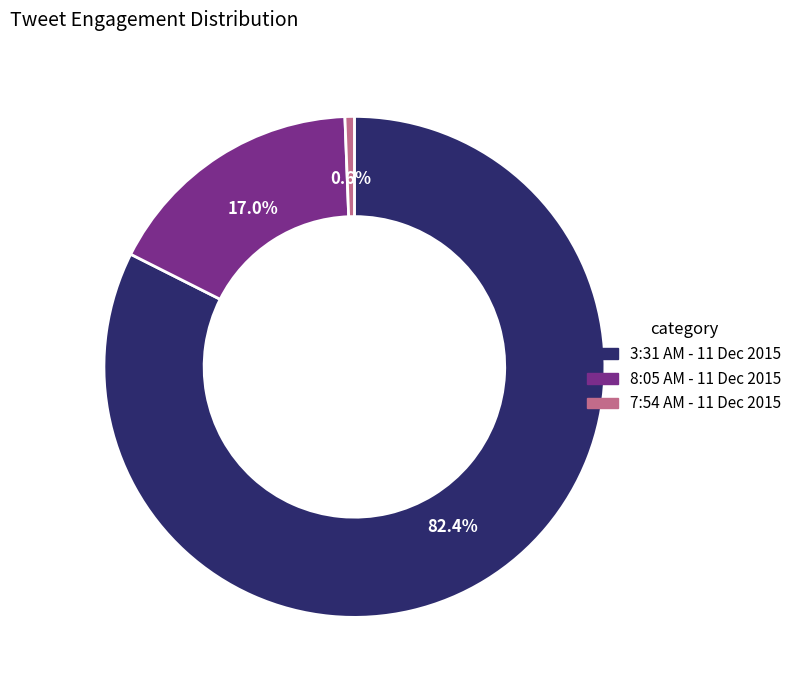

To the nearest percent, what portion does 7:54 AM - 11 Dec 2015 represent?

1%